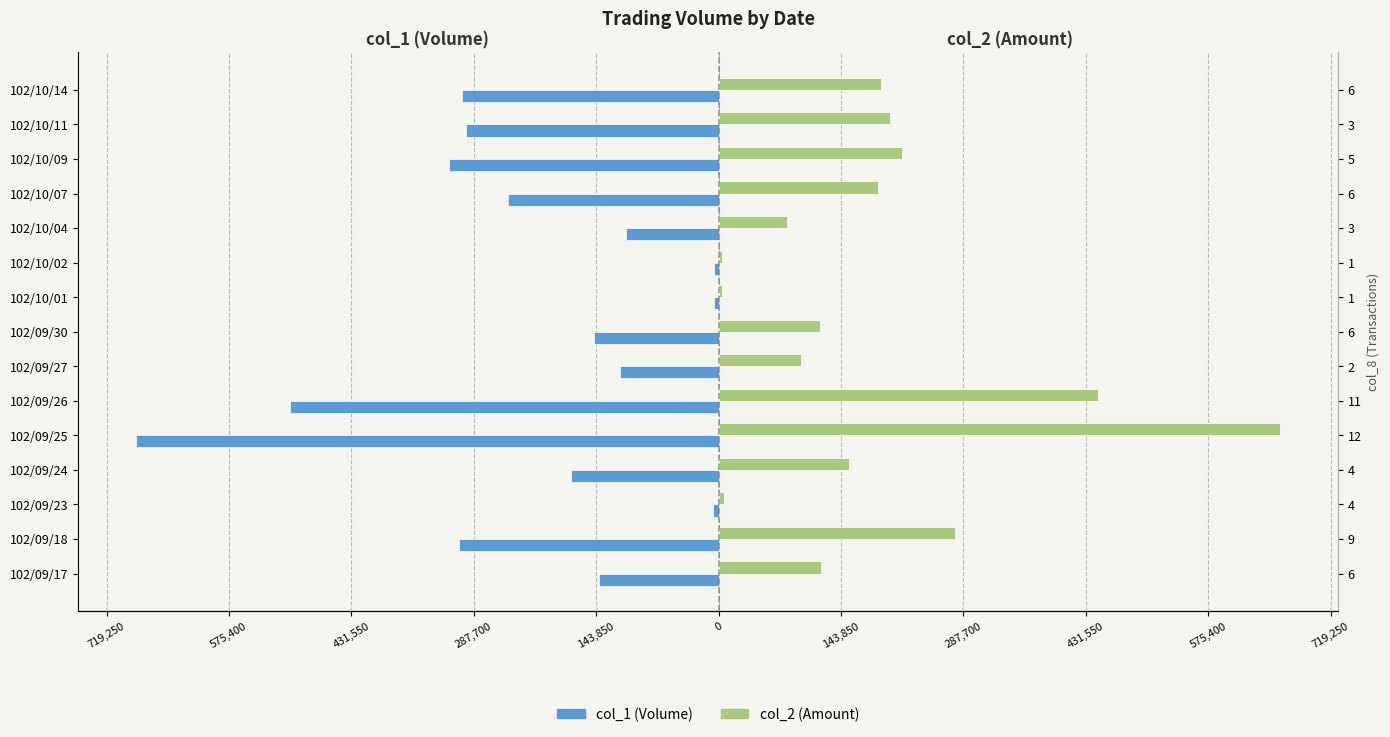

Reading left to right, transcribe all the data shown in this chart.

col_1 (Volume): -141000	-305000	-7000	-173000	-685000	-504000	-116000	-146000	-5000	-5000	-109000	-248000	-317000	-297000	-302000
col_2 (Amount): 120840	277980	6160	153560	660440	446550	97040	119310	4000	3750	80370	187640	215690	201960	191010